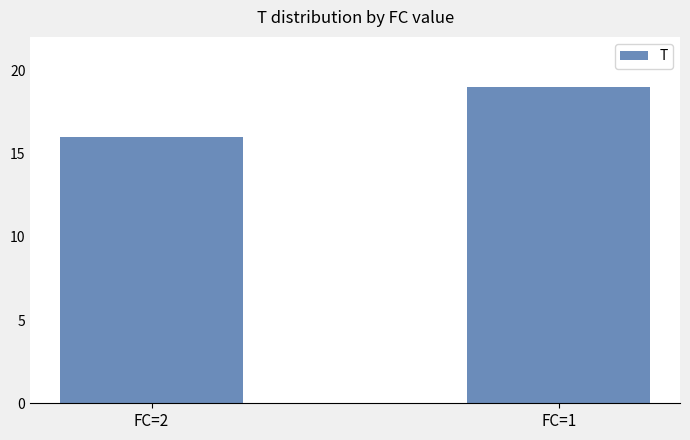

Are the bars horizontal?

No